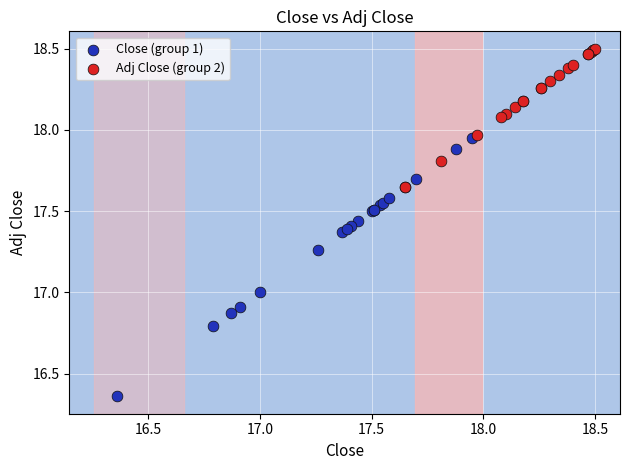

Which series has the largest Y range (max minus min)?

Close (group 1)